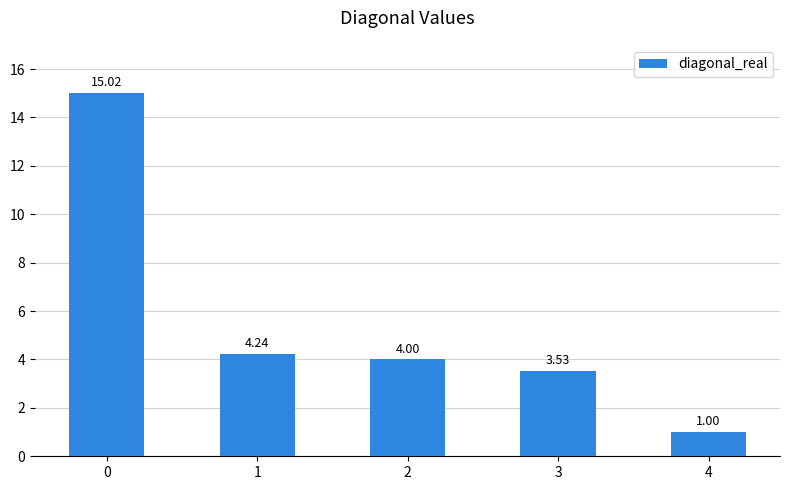

What is the value of the 3rd bar from the left?

4.0